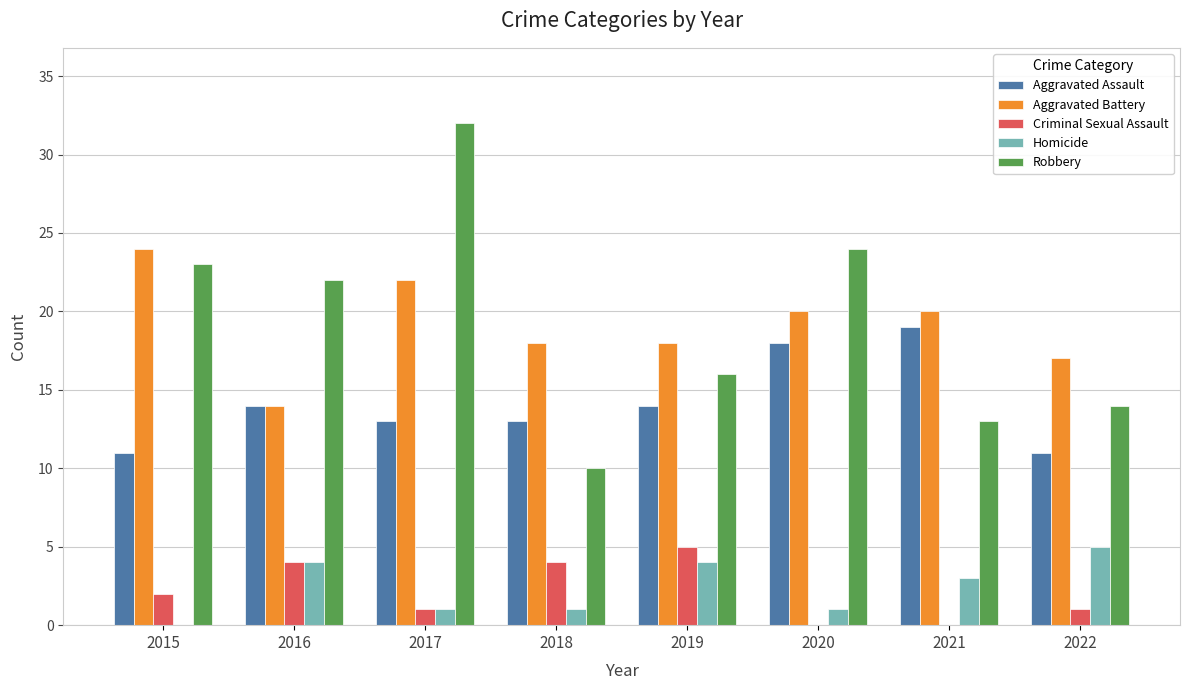

What is the sum of the Criminal Sexual Assault values at 2021 and 2018?

4